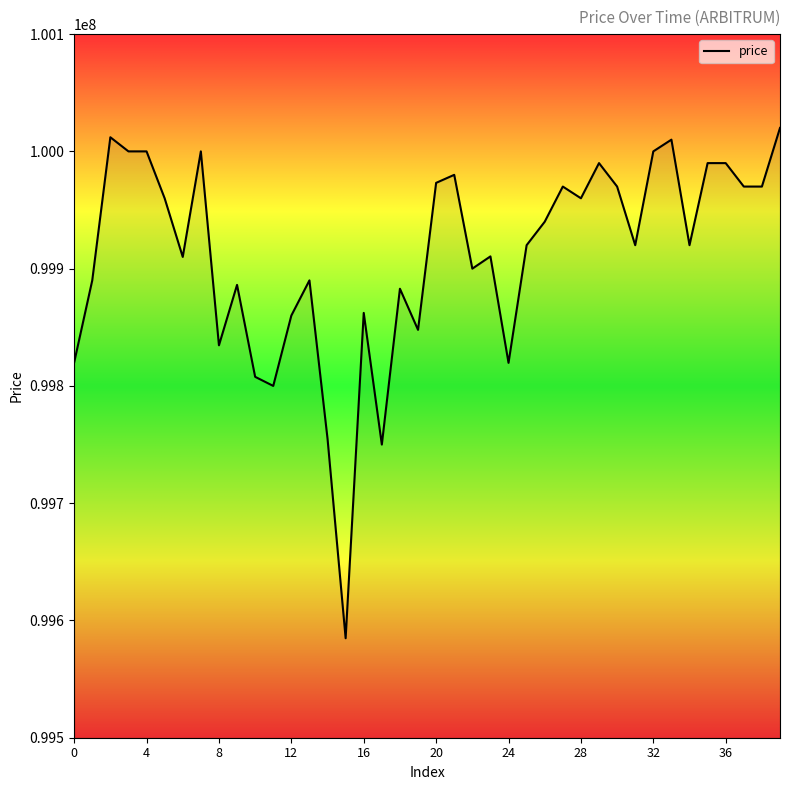

What is the smallest value displayed?

99584839